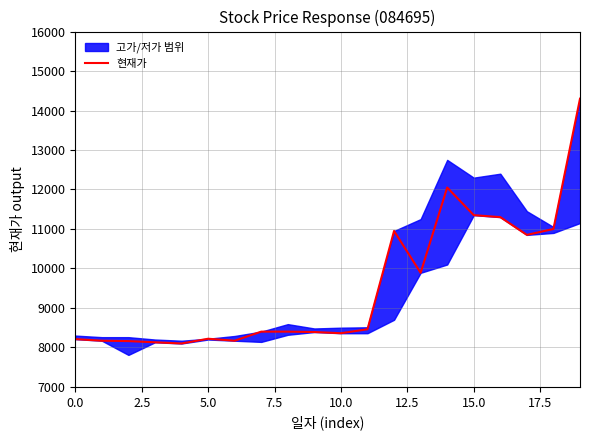

The chart shows a value of 9890 at 13. True or false?

True